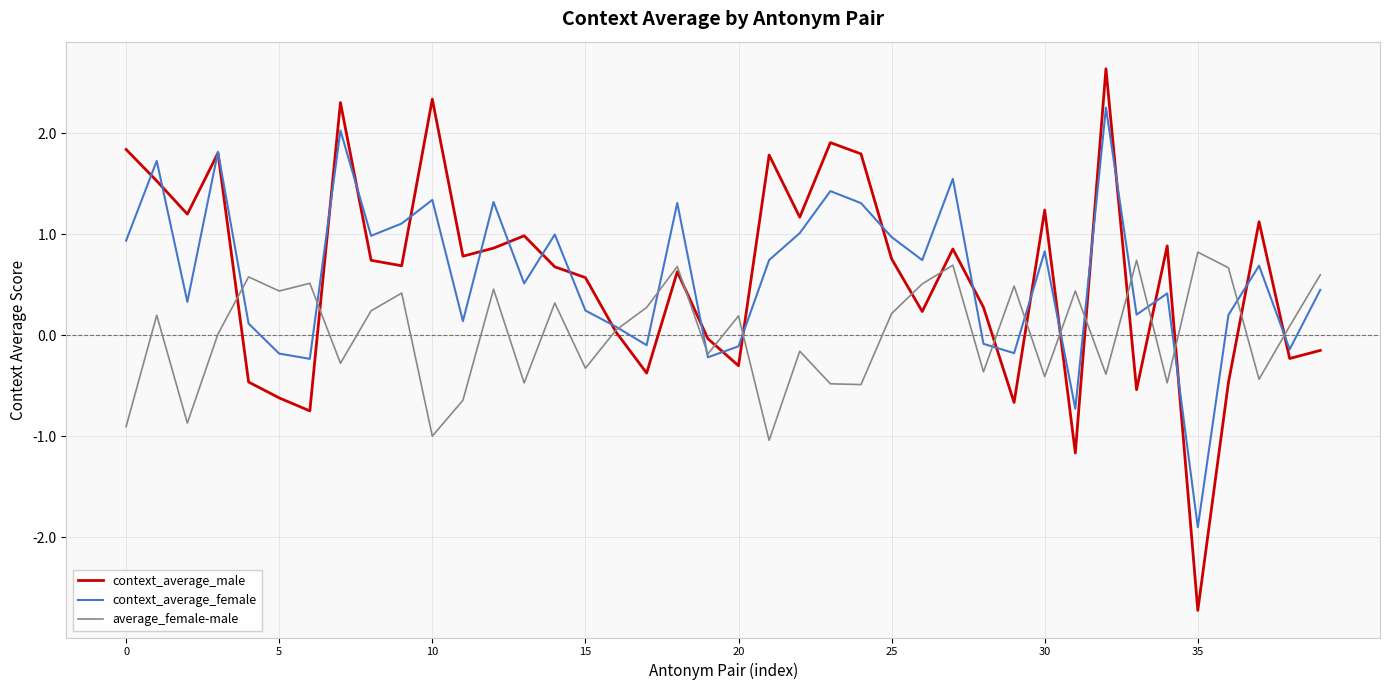

How many positive values does the context_average_male series have?

27